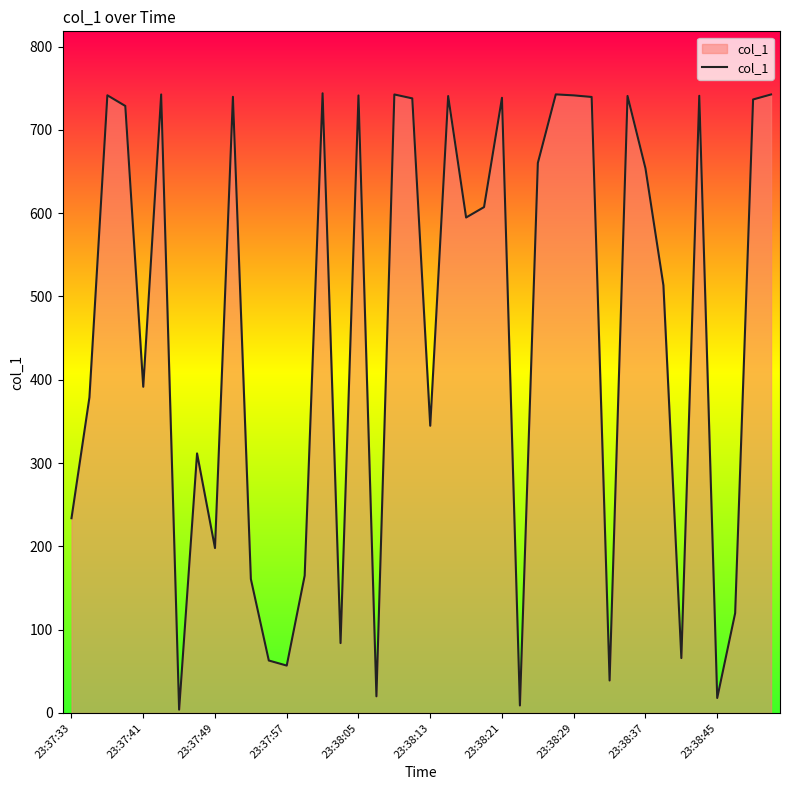

What is the difference between the maximum and minimum values?

739.9